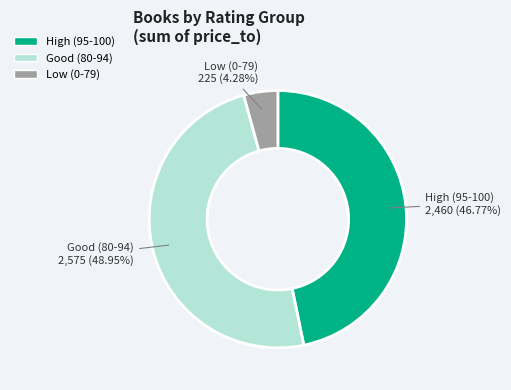

Does any single category account for the majority?

No